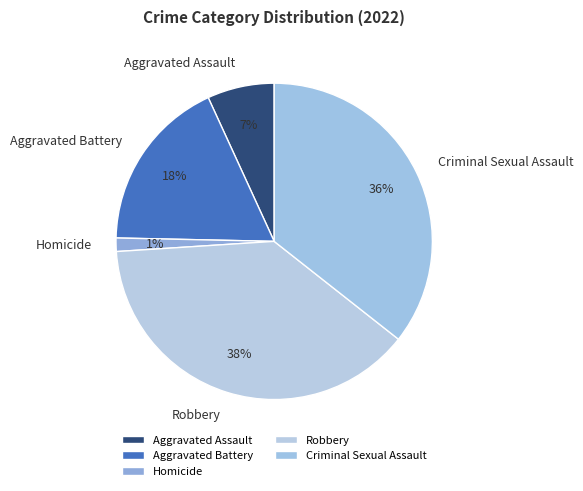

To the nearest percent, what percentage of the pie is Criminal Sexual Assault?

36%